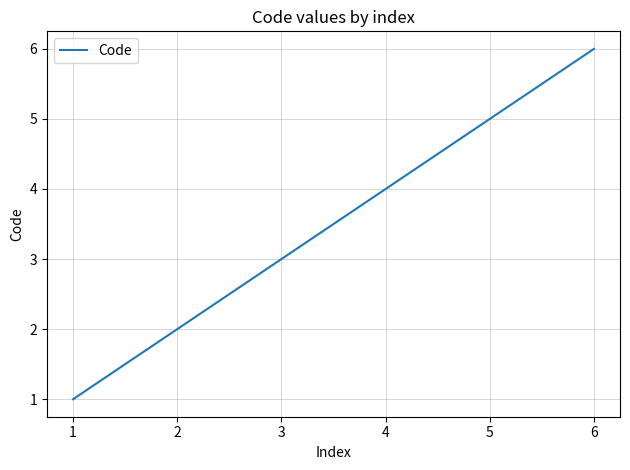

What is the maximum value shown in the chart?

6